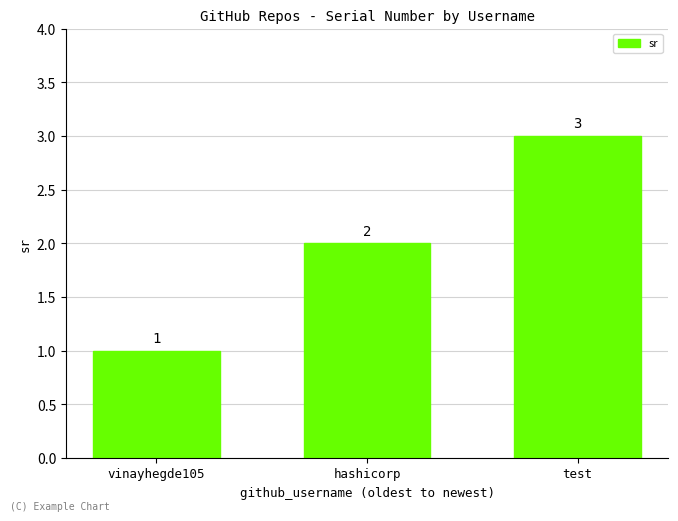

At which category does the chart reach its peak across all series?

test